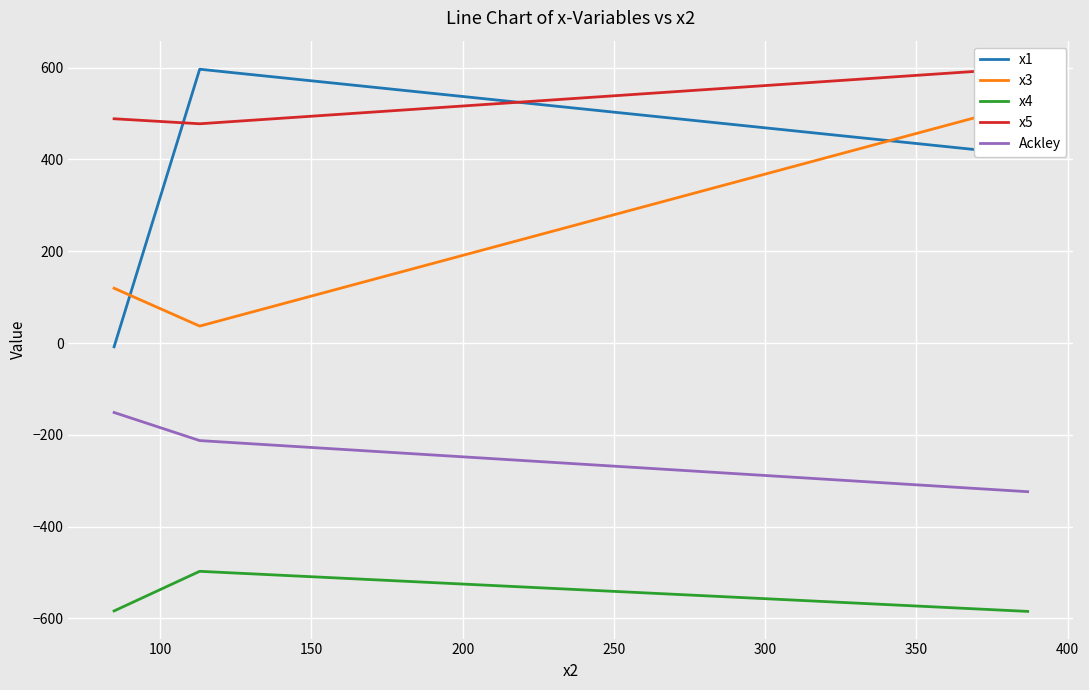

Reading left to right, what are all the values shown in this chart?

x1: -8.2	596.7	409.6
x3: 119.4	36.9	521.9
x4: -583.8	-497.5	-584.9
x5: 488.7	477.8	599.7
Ackley: -151.4	-212.6	-324.0